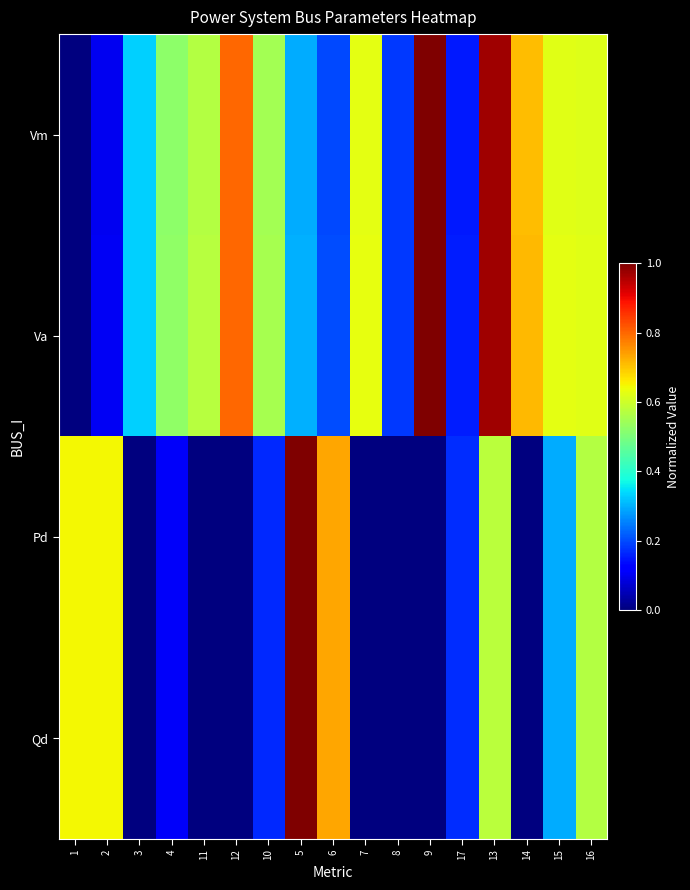

Which series changed the most between 8 and 16?

Pd